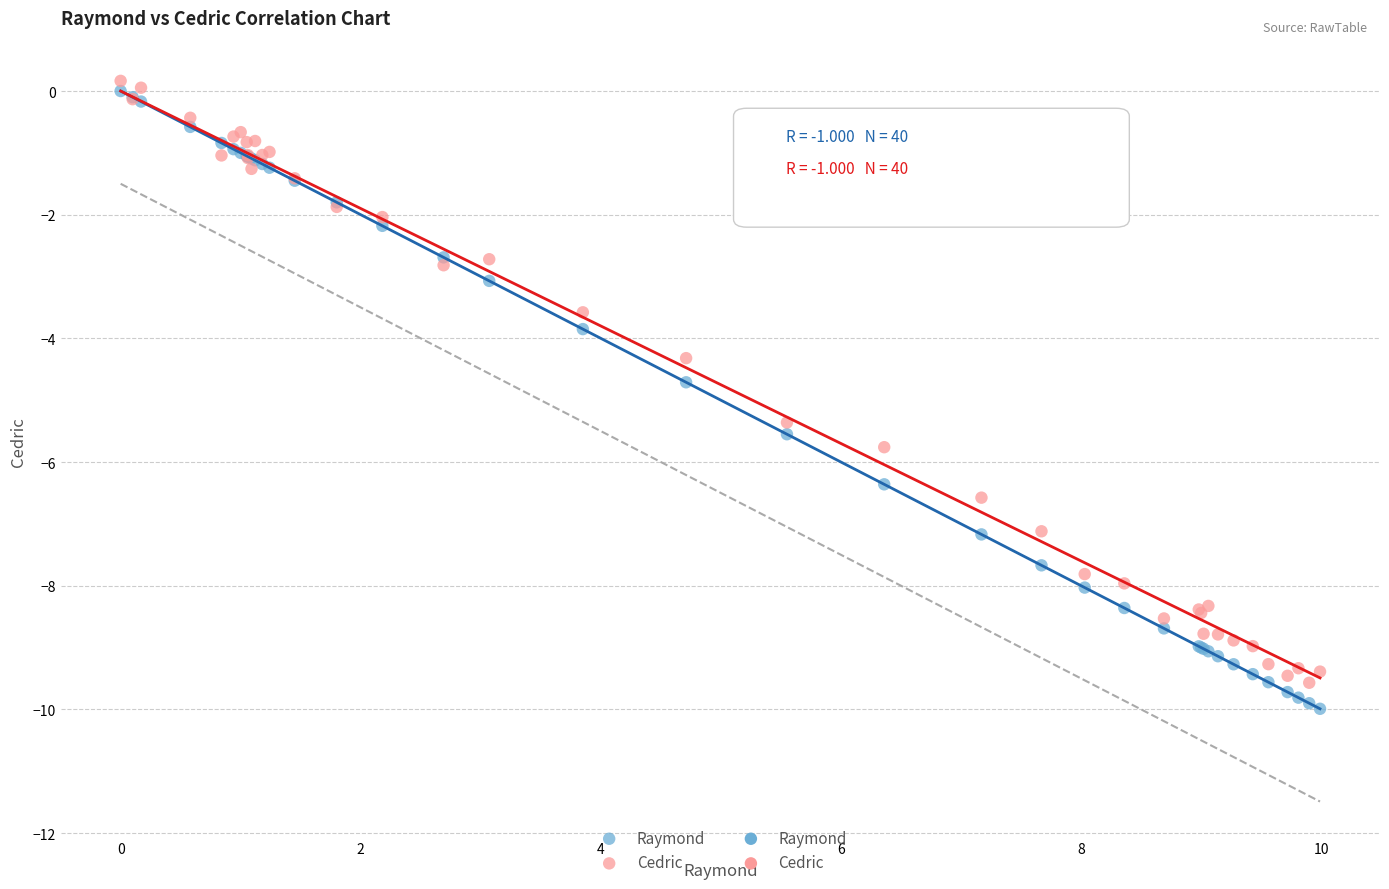

In the Cedric series, what Y value is closest to -4?

-4.3